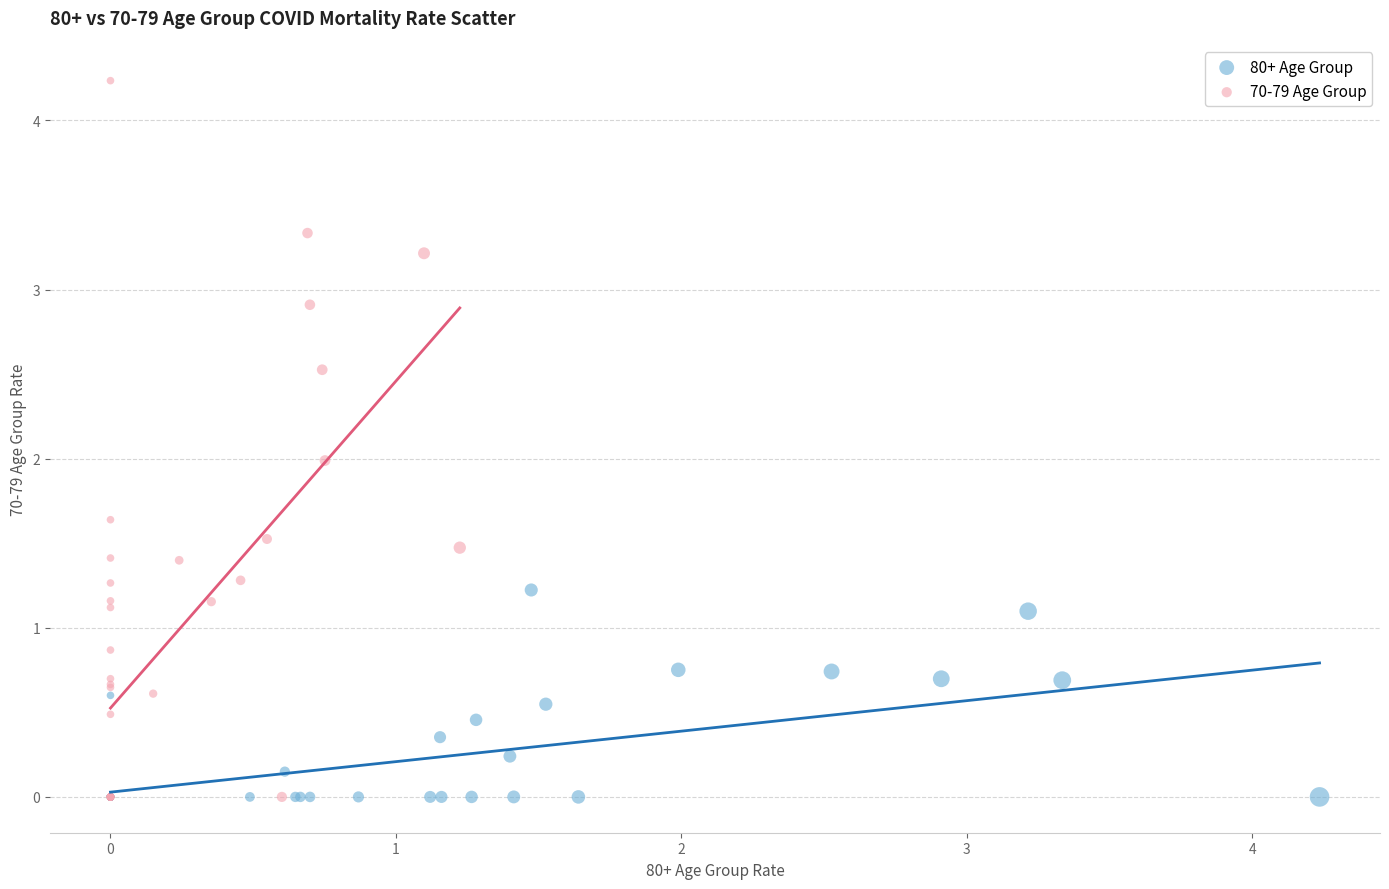

Which series contains the highest Y value?

70-79 Age Group